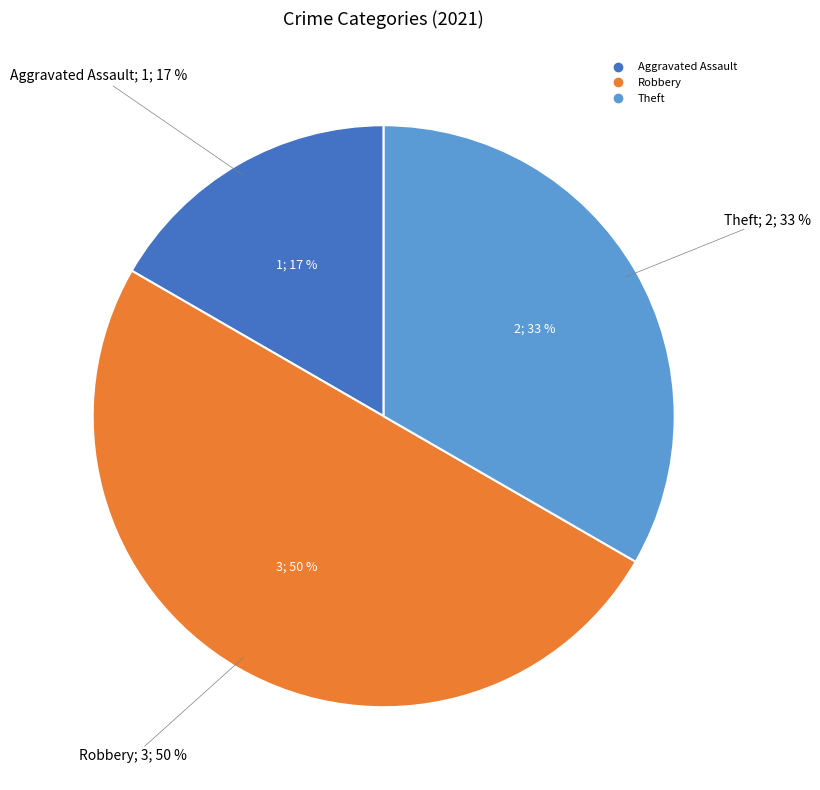

Is it true that Aggravated Assault is 17% of the pie?

True